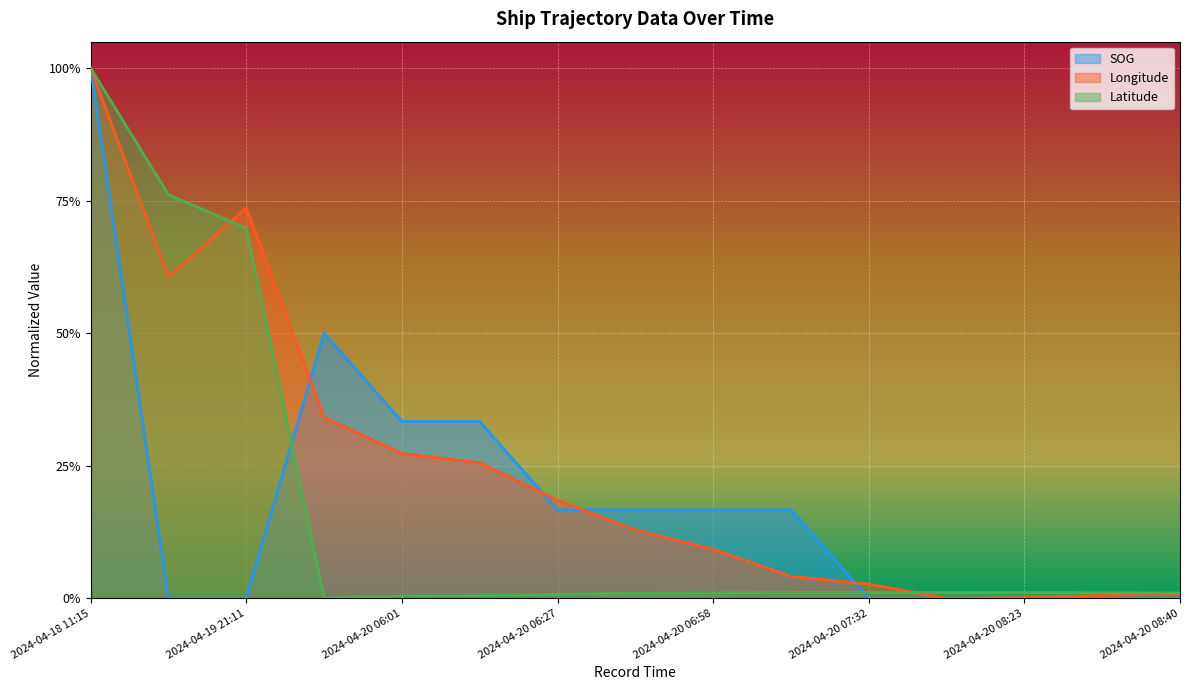

Is the value of SOG at 2024-04-20 08:35 greater than the value of Longitude at 2024-04-20 05:45?

No